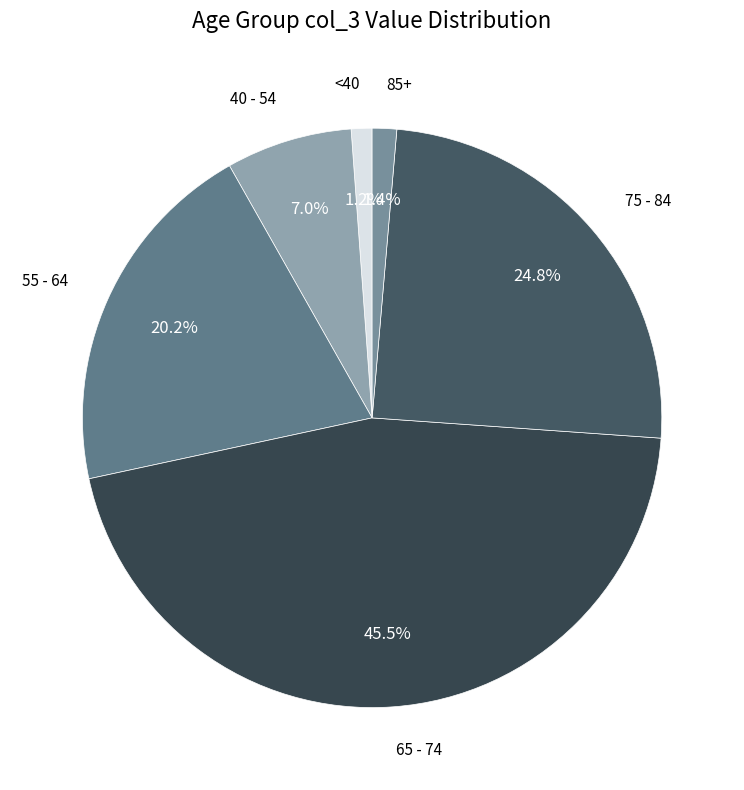

Count the number of slices in the pie.

6